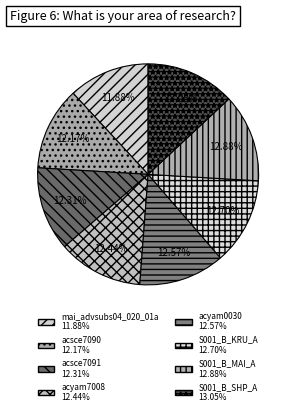

True or false: mai_advsubs04_020_01a accounts for 18% of the total.

False